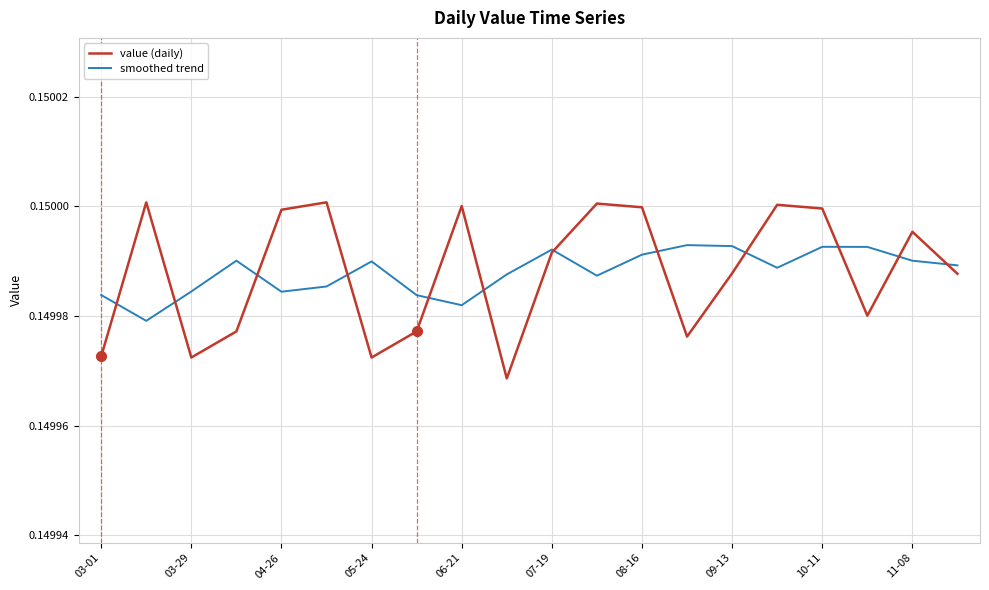

List the series in order of their peak value, highest first.

value (daily), smoothed trend